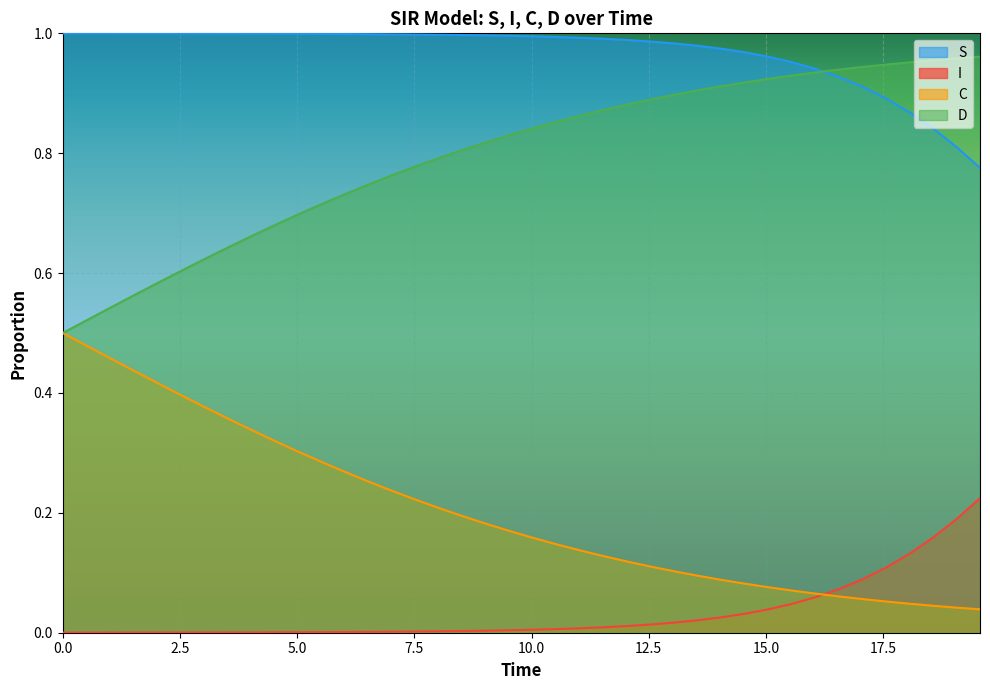

True or false: D and C cross at least once.

False